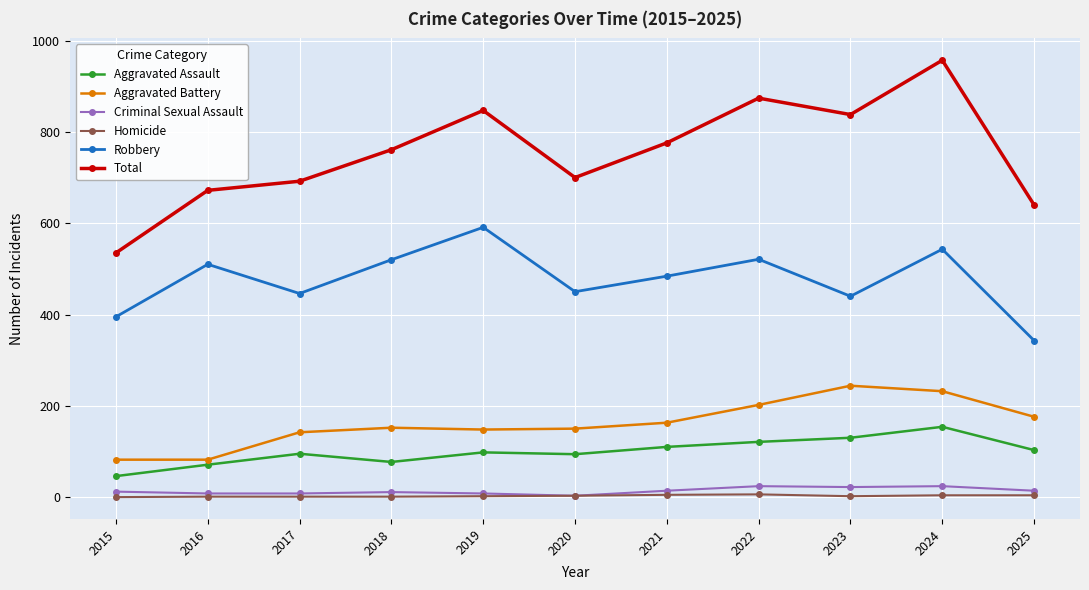

True or false: Total and Aggravated Battery cross at least once.

False